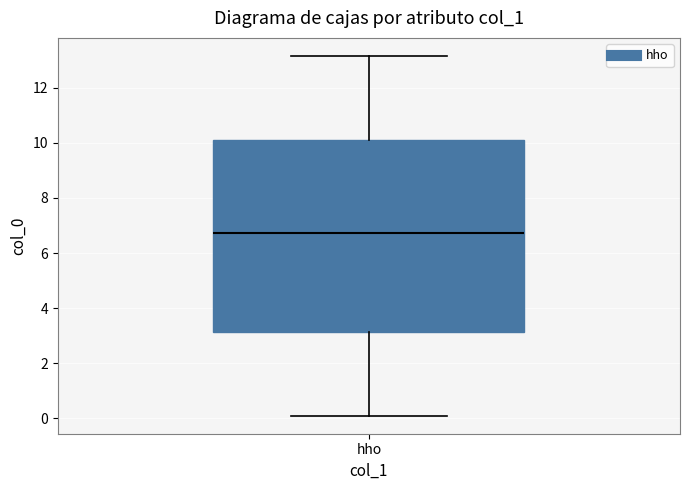

Read this box plot against the y-axis: the position of the median line, the range covered by the box, and the ends of both whiskers. The values are not printed on the chart, so give them approximately, as read against the axis.

median 6.8, box 3.2 to 10.2, whiskers 0.0 to 13.2